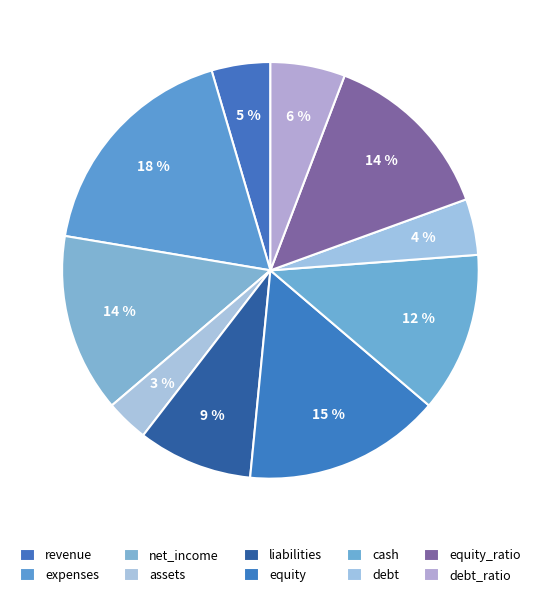

To the nearest percent, what percentage of the pie is net_income?

14%